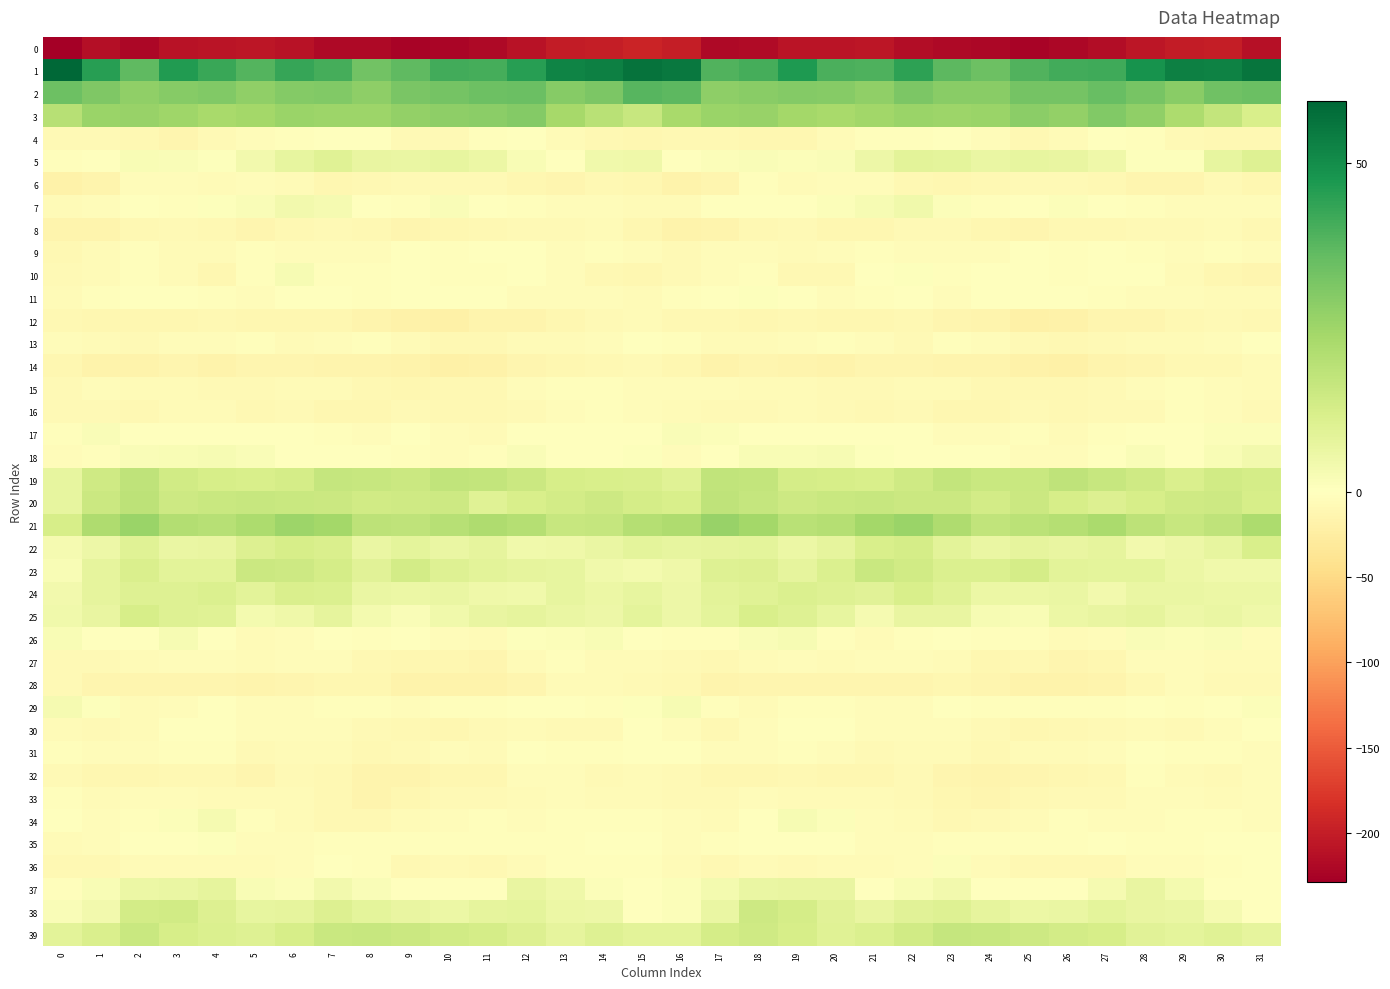

Reading left to right, transcribe all the data shown in this chart.

0: 0=-228.7	1=-213.4	2=-220.0	3=-210.4	4=-208.2	5=-206.1	6=-210.8	7=-219.0	8=-218.8	9=-223.6	10=-222.4	11=-218.2	12=-210.5	13=-201.2	14=-199.0	15=-193.7	16=-199.4	17=-218.1	18=-216.4	19=-208.5	20=-207.5	21=-206.4	22=-215.3	23=-218.8	24=-220.1	25=-224.0	26=-221.1	27=-215.6	28=-206.3	29=-200.1	30=-198.4	31=-211.6
1: 0=59.5	1=45.3	2=36.7	3=46.2	4=42.7	5=38.1	6=43.2	7=40.9	8=33.5	9=36.5	10=41.1	11=40.8	12=45.3	13=52.4	14=53.3	15=56.6	16=55.1	17=38.9	18=40.7	19=46.6	20=39.9	21=39.2	22=44.3	23=37.1	24=34.1	25=38.7	26=41.3	27=41.7	28=48.4	29=53.4	30=52.9	31=56.0
2: 0=34.1	1=31.1	2=27.7	3=29.5	4=30.5	5=27.7	6=29.9	7=30.5	8=28.0	9=32.0	10=32.9	11=34.1	12=34.5	13=29.4	14=31.5	15=38.0	16=36.8	17=28.1	18=29.2	19=29.8	20=29.7	21=27.4	22=31.4	23=29.3	24=29.1	25=32.9	26=33.0	27=35.1	28=32.3	29=29.1	30=33.6	31=34.5
3: 0=19.8	1=25.6	2=26.4	3=24.9	4=23.0	5=23.8	6=26.0	7=25.2	8=25.4	9=27.4	10=28.2	11=28.4	12=30.2	13=23.6	14=19.2	15=16.0	16=23.1	17=26.0	18=26.5	19=23.8	20=23.0	21=24.6	22=25.9	23=25.3	24=25.9	25=28.6	26=27.3	27=30.4	28=27.5	29=22.1	30=16.8	31=11.8
4: 0=-7.7	1=-8.8	2=-9.9	3=-13.5	4=-8.1	5=-4.2	6=-2.5	7=-1.7	8=-1.8	9=-7.7	10=-7.5	11=-2.2	12=-1.6	13=-6.3	14=-9.2	15=-11.9	16=-10.0	17=-9.4	18=-11.8	19=-12.2	20=-6.2	21=-3.4	22=-2.4	23=-1.1	24=-3.6	25=-9.0	26=-5.4	27=-0.7	28=-3.6	29=-7.6	30=-10.0	31=-9.9
5: 0=-3.4	1=0.1	2=2.1	3=1.6	4=0.7	5=3.9	6=7.3	7=9.3	8=6.7	9=6.4	10=7.2	11=5.8	12=1.9	13=0.4	14=4.2	15=4.8	16=-1.1	17=1.0	18=1.7	19=1.2	20=1.5	21=5.1	22=8.8	23=8.0	24=6.2	25=7.3	26=6.6	27=5.0	28=0.5	29=0.9	30=7.3	31=9.8
6: 0=-18.2	1=-15.8	2=-4.5	3=-4.2	4=-5.8	5=-4.0	6=-6.8	7=-12.1	8=-10.0	9=-8.3	10=-8.0	11=-8.3	12=-12.2	13=-14.0	14=-9.6	15=-11.9	16=-17.5	17=-12.5	18=-3.1	19=-5.5	20=-5.2	21=-4.2	22=-9.4	23=-11.8	24=-9.2	25=-8.3	26=-8.0	27=-9.1	28=-13.6	29=-13.0	30=-8.3	31=-11.2
7: 0=-6.2	1=-3.6	2=0.1	3=-2.7	4=0.6	5=1.7	6=4.1	7=2.9	8=-1.7	9=-2.6	10=1.6	11=-0.2	12=-2.2	13=-4.4	14=-4.3	15=-5.4	16=-5.9	17=-1.8	18=-1.7	19=-1.5	20=1.0	21=2.5	22=4.5	23=1.1	24=-2.7	25=-1.0	26=1.2	27=-0.9	28=-3.1	29=-4.6	30=-4.0	31=-5.0
8: 0=-15.9	1=-16.0	2=-10.7	3=-8.1	4=-9.9	5=-12.6	6=-10.1	7=-7.9	8=-10.1	9=-12.5	10=-11.2	11=-10.1	12=-8.8	13=-7.5	14=-7.1	15=-11.3	16=-16.2	17=-15.1	18=-9.5	19=-8.1	20=-11.4	21=-12.0	22=-8.9	23=-8.0	24=-11.2	25=-12.6	26=-10.4	27=-10.2	28=-8.0	29=-7.3	30=-6.9	31=-8.9
9: 0=-10.4	1=-6.9	2=-3.4	3=-6.0	4=-5.8	5=-2.0	6=-4.1	7=-4.4	8=-4.0	9=-1.7	10=-2.0	11=-1.7	12=0.1	13=-4.2	14=-3.1	15=-4.6	16=-7.4	17=-4.7	18=-4.4	19=-6.6	20=-4.3	21=-1.9	22=-5.1	23=-3.8	24=-3.7	25=-0.9	26=-2.6	27=-0.5	28=-2.1	29=-4.0	30=-3.1	31=-3.9
10: 0=-7.8	1=-5.8	2=-2.7	3=-6.8	4=-10.7	5=-3.3	6=2.5	7=-2.8	8=-2.7	9=-0.7	10=-2.9	11=-2.1	12=-0.3	13=-4.2	14=-9.7	15=-12.3	16=-8.2	17=-4.1	18=-3.4	19=-9.1	20=-9.3	21=0.4	22=0.8	23=-3.5	24=-1.6	25=-1.1	26=-3.4	27=-0.7	28=-1.7	29=-5.9	30=-12.4	31=-14.1
11: 0=-5.6	1=-2.2	2=0.2	3=-0.2	4=-3.3	5=-4.6	6=-1.1	7=-1.7	8=-3.3	9=-0.9	10=-1.5	11=-1.4	12=-4.9	13=-3.7	14=-5.1	15=-5.4	16=-1.8	17=-0.2	18=0.6	19=-0.9	20=-4.9	21=-3.5	22=-0.2	23=-3.8	24=-1.7	25=-1.4	26=-1.1	27=-2.5	28=-4.7	29=-3.8	30=-6.4	31=-5.5
12: 0=-10.6	1=-11.2	2=-11.6	3=-11.0	4=-10.3	5=-11.6	6=-10.9	7=-11.7	8=-15.1	9=-18.1	10=-20.3	11=-14.9	12=-14.5	13=-10.8	14=-8.0	15=-6.8	16=-9.1	17=-10.5	18=-11.3	19=-10.4	20=-11.3	21=-11.5	22=-10.5	23=-13.4	24=-15.8	25=-19.7	26=-18.5	27=-13.8	28=-13.6	29=-9.5	30=-7.8	31=-9.1
13: 0=-3.9	1=-5.9	2=-7.8	3=-4.8	4=-3.9	5=-2.7	6=-6.9	7=-4.2	8=-3.4	9=-6.3	10=-9.4	11=-8.9	12=-6.8	13=-6.6	14=-4.8	15=-0.7	16=-2.4	17=-5.7	18=-6.5	19=-4.4	20=-3.3	21=-4.1	22=-7.3	23=-2.7	24=-4.5	25=-7.3	26=-10.2	27=-7.5	28=-6.9	29=-6.1	30=-4.0	31=-1.3
14: 0=-12.5	1=-16.4	2=-16.4	3=-14.2	4=-17.1	5=-14.2	6=-13.2	7=-14.6	8=-15.1	9=-16.7	10=-20.3	11=-18.1	12=-13.6	13=-11.3	14=-10.0	15=-8.6	16=-12.5	17=-17.0	18=-14.0	19=-15.7	20=-16.3	21=-13.6	22=-13.6	23=-14.4	24=-15.4	25=-18.4	26=-20.4	27=-15.9	28=-12.7	29=-10.7	30=-10.0	31=-6.5
15: 0=-7.5	1=-5.2	2=-6.6	3=-6.3	4=-7.8	5=-8.9	6=-6.4	7=-5.9	8=-9.5	9=-11.1	10=-9.0	11=-9.7	12=-5.1	13=-3.2	14=-3.0	15=-4.8	16=-4.8	17=-4.5	18=-5.8	19=-7.0	20=-8.4	21=-8.2	22=-5.6	23=-6.9	24=-10.7	25=-10.3	26=-9.4	27=-8.0	28=-4.2	29=-2.6	30=-4.4	31=-5.9
16: 0=-7.4	1=-8.1	2=-9.3	3=-5.7	4=-7.0	5=-10.0	6=-8.3	7=-11.1	8=-12.2	9=-8.9	10=-9.0	11=-9.5	12=-8.6	13=-4.9	14=-2.7	15=-5.3	16=-5.5	17=-8.6	18=-7.3	19=-5.8	20=-8.6	21=-9.3	22=-8.8	23=-12.2	24=-11.3	25=-8.2	26=-9.5	27=-8.9	28=-7.9	29=-3.2	30=-4.0	31=-7.5
17: 0=-1.9	1=1.6	2=-1.0	3=-0.2	4=-0.9	5=-0.9	6=0.0	7=-3.2	8=-5.1	9=-1.6	10=-4.9	11=-5.5	12=-0.9	13=-1.0	14=0.4	15=0.2	16=1.4	17=1.4	18=-0.8	19=-0.1	20=-1.4	21=-0.2	22=-0.8	23=-5.0	24=-3.6	25=-2.1	26=-6.2	27=-3.5	28=-0.8	29=-0.8	30=0.9	31=1.3
18: 0=-4.9	1=-2.1	2=1.7	3=2.0	4=2.8	5=1.4	6=-0.6	7=-0.7	8=-1.2	9=-3.3	10=-5.1	11=-2.3	12=1.8	13=-0.0	14=-0.1	15=0.8	16=-4.7	17=-0.3	18=2.1	19=2.2	20=2.6	21=0.6	22=-1.0	23=-0.6	24=-1.7	25=-4.8	26=-4.3	27=-0.9	28=1.8	29=-1.1	30=2.0	31=3.9
19: 0=7.0	1=14.3	2=18.1	3=14.0	4=12.5	5=11.7	6=13.0	7=16.3	8=16.2	9=15.1	10=17.5	11=17.1	12=15.1	13=12.3	14=12.1	15=11.6	16=9.7	17=17.5	18=16.8	19=12.8	20=12.4	21=11.7	22=14.1	23=17.0	24=15.6	25=15.5	26=18.1	27=16.0	28=14.4	29=11.2	30=13.5	31=12.7
20: 0=7.2	1=14.9	2=18.3	3=14.7	4=15.4	5=16.2	6=15.4	7=14.9	8=13.9	9=14.1	10=14.6	11=9.7	12=11.8	13=13.5	14=14.7	15=13.0	16=12.0	17=18.0	18=16.7	19=14.4	20=15.8	21=16.2	22=14.9	23=15.2	24=13.1	25=15.2	26=12.3	27=10.3	28=12.5	29=14.0	30=14.7	31=12.3
21: 0=12.2	1=21.7	2=26.0	3=20.6	4=19.9	5=22.2	6=25.2	7=23.9	8=18.4	9=18.0	10=19.9	11=21.8	12=20.2	13=16.2	14=16.5	15=20.3	16=21.6	17=26.2	18=23.8	19=19.5	20=20.2	21=23.8	22=25.6	23=21.6	24=17.5	25=18.8	26=20.4	27=22.5	28=18.2	29=15.8	30=17.8	31=22.2
22: 0=3.2	1=5.1	2=9.7	3=6.2	4=6.8	5=10.5	6=12.5	7=11.2	8=6.1	9=8.0	10=6.4	11=7.7	12=4.6	13=5.0	14=6.2	15=8.0	16=7.4	17=7.9	18=8.1	19=5.9	20=7.9	21=12.0	22=12.7	23=8.8	24=6.4	25=7.7	26=6.5	27=7.5	28=4.1	29=5.5	30=7.2	31=11.9
23: 0=2.0	1=7.8	2=11.5	3=8.6	4=8.6	5=14.9	6=14.5	7=12.7	8=9.2	9=13.3	10=10.1	11=8.4	12=7.8	13=7.1	14=4.5	15=3.7	16=5.1	17=10.2	18=10.3	19=7.7	20=11.0	21=15.7	22=13.9	23=10.7	24=10.9	25=13.0	26=8.8	27=8.3	28=7.9	29=5.7	30=4.3	31=4.5
24: 0=4.0	1=7.7	2=10.2	3=9.9	4=11.0	5=8.6	6=11.4	7=10.9	8=6.3	9=6.0	10=6.2	11=4.8	12=4.5	13=7.2	14=5.6	15=7.3	16=5.3	17=8.5	18=9.4	19=10.7	20=10.0	21=9.2	22=12.0	23=9.6	24=5.7	25=5.9	26=6.2	27=3.7	28=6.1	29=6.5	30=5.9	31=5.6
25: 0=4.6	1=6.8	2=12.2	3=10.0	4=9.7	5=3.5	6=5.0	7=7.7	8=3.5	9=1.8	10=4.5	11=6.6	12=7.8	13=6.1	14=5.3	15=8.1	16=5.4	17=8.1	18=11.8	19=9.9	20=7.3	21=2.9	22=6.9	23=6.7	24=2.6	25=2.2	26=5.6	27=6.8	28=7.6	29=5.2	30=6.3	31=4.9
26: 0=2.0	1=-1.3	2=-0.1	3=2.8	4=0.3	5=-6.2	6=-4.0	7=-0.5	8=-2.5	9=-1.7	10=-4.8	11=-6.8	12=0.6	13=1.3	14=1.9	15=-0.8	16=-2.1	17=-3.2	18=1.5	19=2.5	20=-2.5	21=-6.4	22=-2.1	23=-1.0	24=-2.2	25=-2.3	26=-6.3	27=-4.4	28=1.5	29=1.2	30=1.6	31=-4.2
27: 0=-7.4	1=-8.9	2=-6.8	3=-4.8	4=-4.7	5=-5.9	6=-4.4	7=-4.8	8=-9.6	9=-11.1	10=-12.0	11=-13.4	12=-5.9	13=-3.3	14=-5.5	15=-5.9	16=-8.0	17=-9.3	18=-5.9	19=-4.3	20=-5.5	21=-5.0	22=-4.5	23=-6.0	24=-11.0	25=-10.2	26=-13.7	27=-10.7	28=-3.6	29=-4.7	30=-5.4	31=-5.8
28: 0=-8.9	1=-12.9	2=-14.0	3=-12.9	4=-13.1	5=-14.5	6=-14.1	7=-12.5	8=-12.5	9=-16.3	10=-17.2	11=-16.1	12=-12.6	13=-5.4	14=-6.1	15=-8.4	16=-10.4	17=-14.5	18=-13.7	19=-12.8	20=-13.9	21=-14.1	22=-13.9	23=-11.7	24=-13.7	25=-17.1	26=-16.9	27=-15.1	28=-9.4	29=-5.0	30=-7.3	31=-7.8
29: 0=2.9	1=0.5	2=-6.0	3=-5.1	4=-1.5	5=-4.8	6=-5.1	7=-1.9	8=-2.0	9=-4.0	10=-2.1	11=-3.3	12=-0.2	13=-1.4	14=-2.0	15=0.7	16=2.5	17=-2.1	18=-6.5	19=-3.4	20=-2.6	21=-5.1	22=-4.3	23=-0.8	24=-3.0	25=-3.4	26=-2.7	27=-1.9	28=0.0	29=-2.5	30=-1.0	31=1.2
30: 0=-6.5	1=-8.5	2=-6.9	3=-0.9	4=0.2	5=-4.7	6=-4.6	7=-4.9	8=-7.4	9=-10.2	10=-11.1	11=-8.9	12=-6.6	13=-7.7	14=-7.2	15=-1.4	16=-4.1	17=-9.3	18=-4.1	19=0.2	20=-1.6	21=-5.1	22=-4.4	23=-5.3	24=-8.4	25=-11.3	26=-10.5	27=-7.3	28=-6.6	29=-8.8	30=-4.6	31=0.0
31: 0=-2.8	1=-4.4	2=-4.6	3=-3.1	4=-3.2	5=-7.2	6=-7.0	7=-6.4	8=-9.2	9=-8.0	10=-4.2	11=-5.5	12=-1.6	13=-2.6	14=-3.4	15=-1.2	16=-0.8	17=-4.8	18=-3.7	19=-2.9	20=-4.4	21=-7.8	22=-6.6	23=-6.8	24=-9.8	25=-5.4	26=-5.5	27=-3.7	28=-1.8	29=-3.2	30=-3.0	31=-3.6
32: 0=-8.6	1=-10.8	2=-11.4	3=-10.5	4=-10.0	5=-13.1	6=-8.4	7=-10.6	8=-15.6	9=-15.4	10=-11.4	11=-11.4	12=-4.7	13=-3.9	14=-7.9	15=-6.4	16=-8.4	17=-11.8	18=-10.8	19=-10.0	20=-11.0	21=-12.0	22=-8.1	23=-12.8	24=-15.9	25=-14.0	26=-11.3	27=-9.3	28=-3.4	29=-5.8	30=-7.5	31=-5.3
33: 0=-3.5	1=-7.1	2=-4.5	3=-5.3	4=-6.2	5=-6.7	6=-6.7	7=-10.2	8=-14.8	9=-12.0	10=-8.7	11=-8.9	12=-5.8	13=-4.3	14=-6.3	15=-5.9	16=-7.2	17=-7.4	18=-4.0	19=-6.0	20=-6.2	21=-6.6	22=-7.8	23=-12.3	24=-14.2	25=-10.5	26=-8.6	27=-8.2	28=-4.4	29=-5.2	30=-6.3	31=-4.7
34: 0=-0.8	1=-5.2	2=-2.7	3=1.4	4=3.2	5=-3.1	6=-5.7	7=-10.2	8=-9.5	9=-6.5	10=-4.1	11=-2.5	12=-4.7	13=-3.1	14=-3.2	15=-3.1	16=-4.9	17=-6.3	18=-1.3	19=2.7	20=1.2	21=-4.5	22=-7.1	23=-10.6	24=-7.9	25=-6.2	26=-2.6	27=-3.7	28=-3.8	29=-3.3	30=-3.0	31=-3.9
35: 0=-5.9	1=-4.6	2=-1.0	3=-1.3	4=0.6	5=-4.3	6=-5.3	7=-2.8	8=-3.2	9=-2.7	10=-2.3	11=-2.2	12=-2.4	13=-2.5	14=-1.4	15=0.2	16=-4.9	17=-3.4	18=-1.5	19=-0.3	20=-0.8	21=-5.3	22=-4.4	23=-2.3	24=-3.2	25=-1.9	26=-2.6	27=-1.7	28=-2.4	29=-2.8	30=0.2	31=0.0
36: 0=-10.6	1=-9.7	2=-6.6	3=-7.0	4=-6.4	5=-6.9	6=-5.3	7=-0.3	8=-2.8	9=-9.5	10=-8.9	11=-10.5	12=-7.0	13=-3.3	14=-3.3	15=-1.8	16=-6.6	17=-9.5	18=-6.3	19=-7.2	20=-6.1	21=-6.8	22=-4.0	23=1.0	24=-5.9	25=-10.0	26=-9.0	27=-9.9	28=-4.6	29=-3.9	30=-2.2	31=0.3
37: 0=-3.1	1=2.0	2=5.6	3=6.4	4=7.7	5=2.0	6=0.9	7=3.9	8=1.4	9=-0.5	10=-0.6	11=0.1	12=6.5	13=4.9	14=1.3	15=-0.4	16=1.2	17=3.4	18=6.1	19=6.7	20=6.7	21=0.2	22=2.3	23=3.9	24=0.2	25=-0.2	26=-1.1	27=2.8	28=6.7	29=3.5	30=-0.0	31=0.1
38: 0=1.8	1=4.2	2=13.3	3=13.8	4=10.7	5=7.1	6=7.6	7=10.4	8=8.1	9=6.5	10=5.8	11=7.5	12=8.0	13=5.8	14=5.3	15=-0.1	16=0.9	17=6.4	18=14.6	19=12.6	20=9.0	21=6.6	22=9.0	23=10.1	24=7.5	25=5.8	26=6.5	27=8.2	28=6.9	29=6.1	30=3.1	31=-1.1
39: 0=8.7	1=11.6	2=15.6	3=12.4	4=11.1	5=9.8	6=12.5	7=15.6	8=16.3	9=15.3	10=13.6	11=12.6	12=10.3	13=7.8	14=9.8	15=8.5	16=8.8	17=12.9	18=14.2	19=12.2	20=9.5	21=10.8	22=13.6	23=16.3	24=16.2	25=14.8	26=13.3	27=12.1	28=9.2	29=8.3	30=9.6	31=7.5